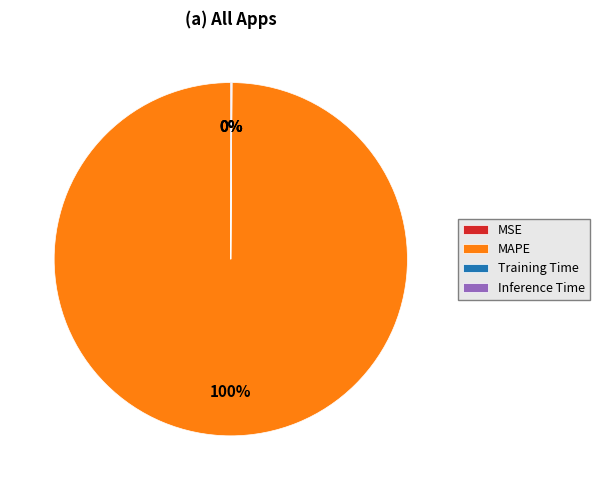

Is there a majority slice in this chart?

Yes